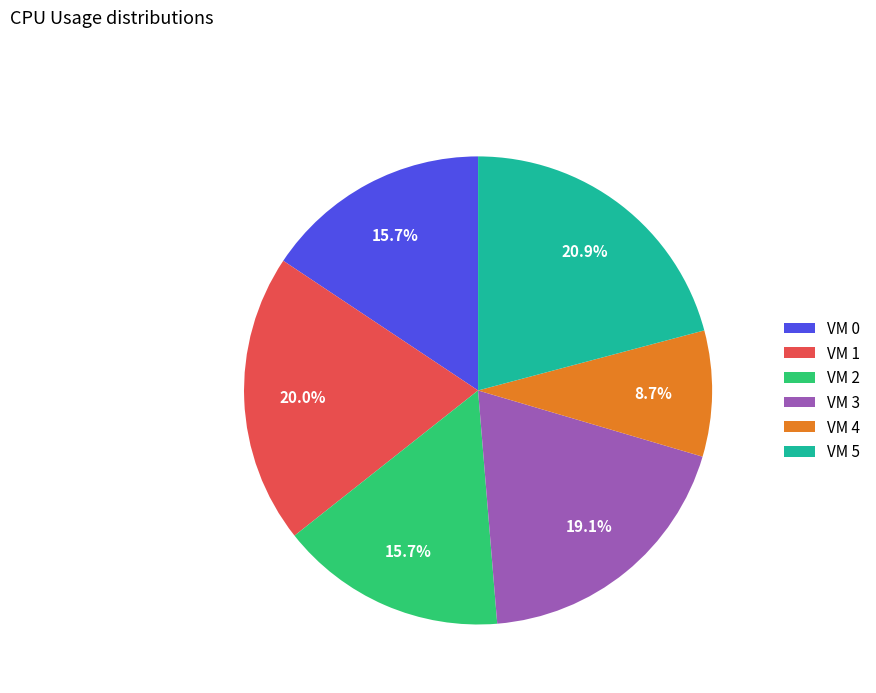

Approximately how many times larger is the value at VM 0 compared to VM 3?

0.8